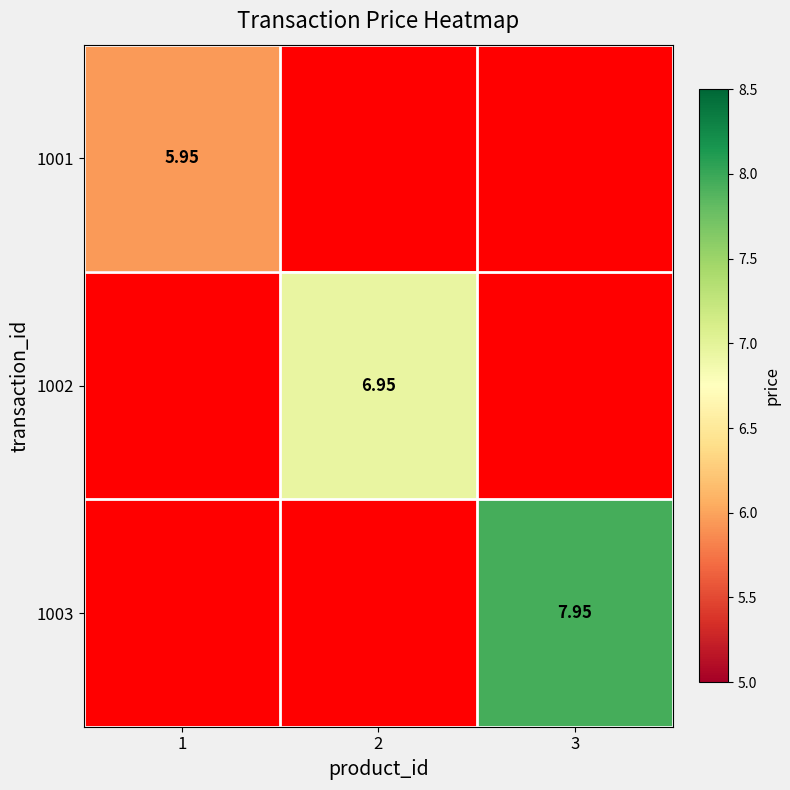

List the series in order of their peak value, highest first.

1003, 1002, 1001